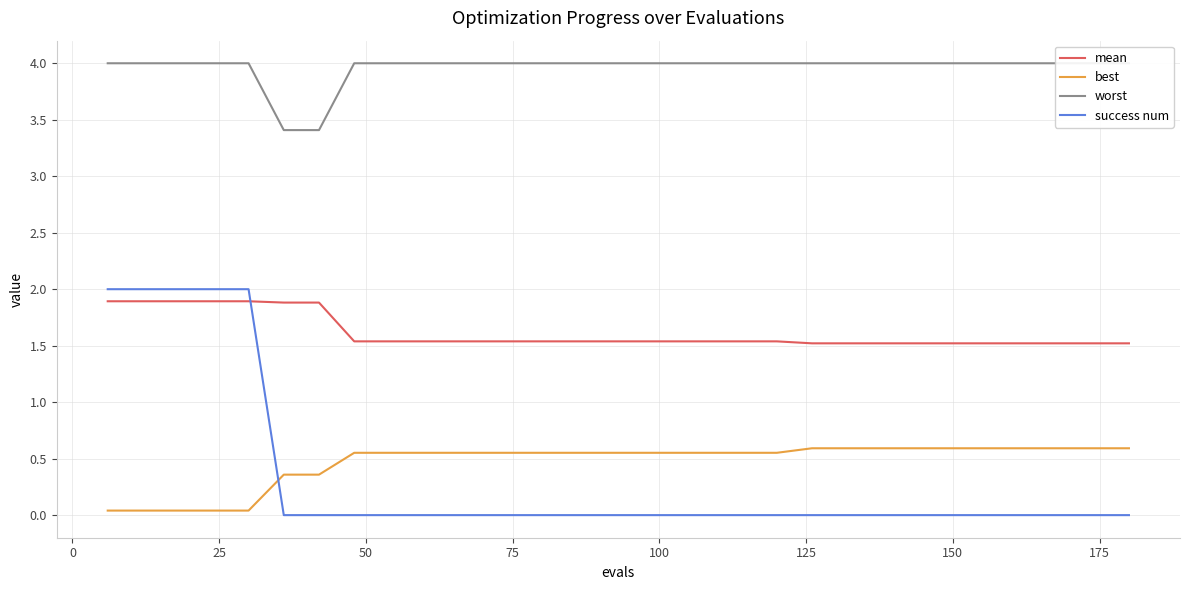

Which series ends up on top after the final intersection of mean and success num?

mean